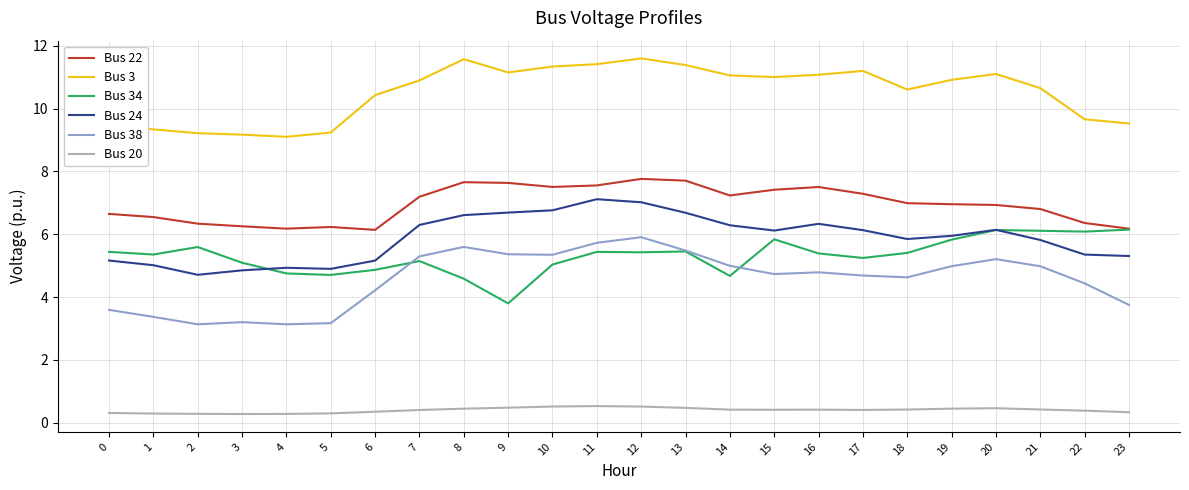

Which series ends up on top after the final intersection of Bus 34 and Bus 24?

Bus 34